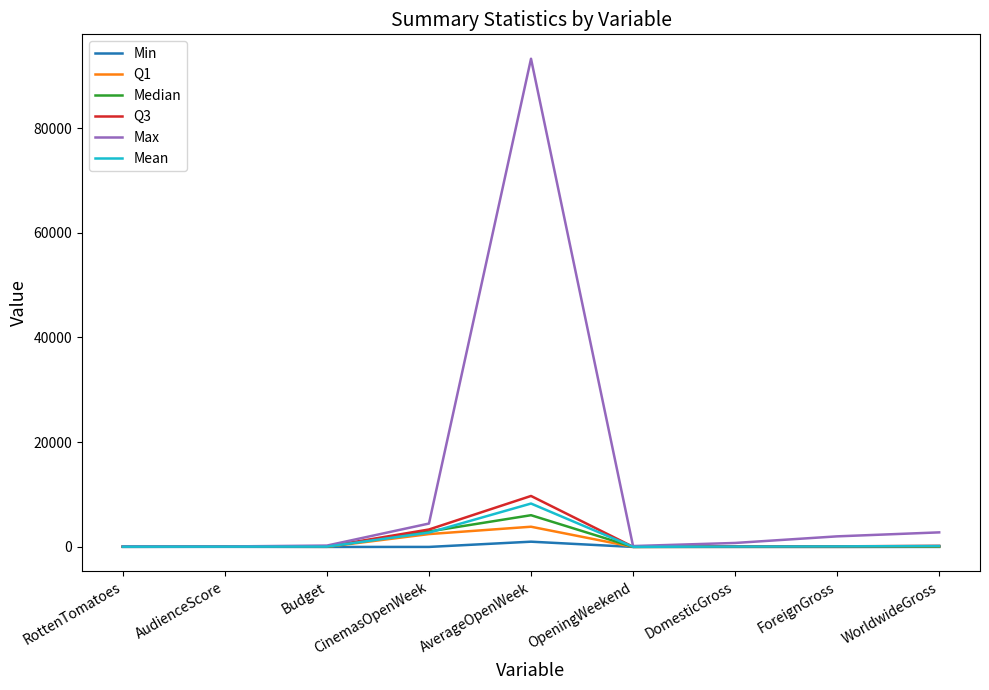

Does the chart have visible grid lines?

No